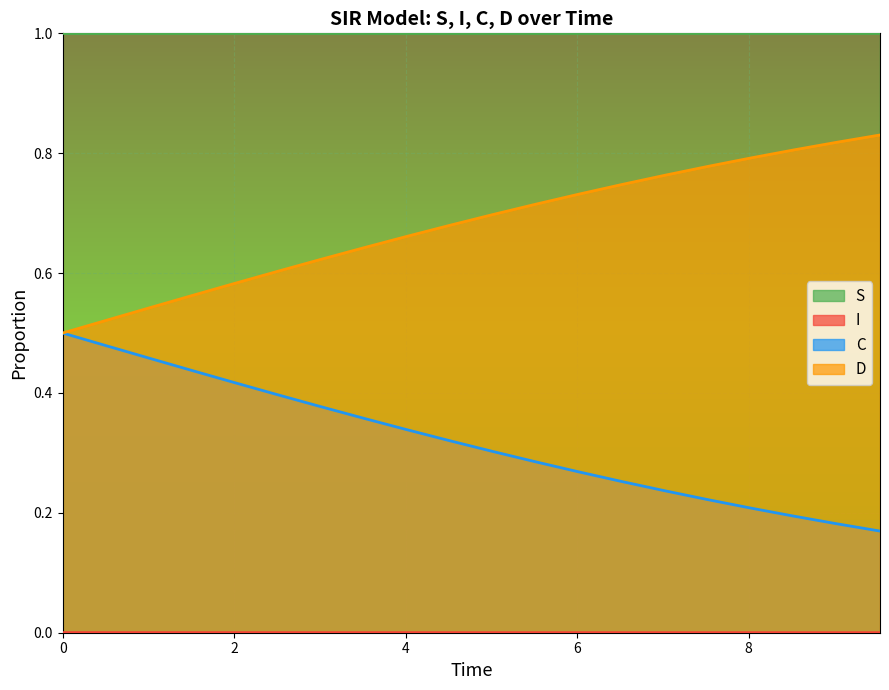

Which series has the largest total across all categories?

S